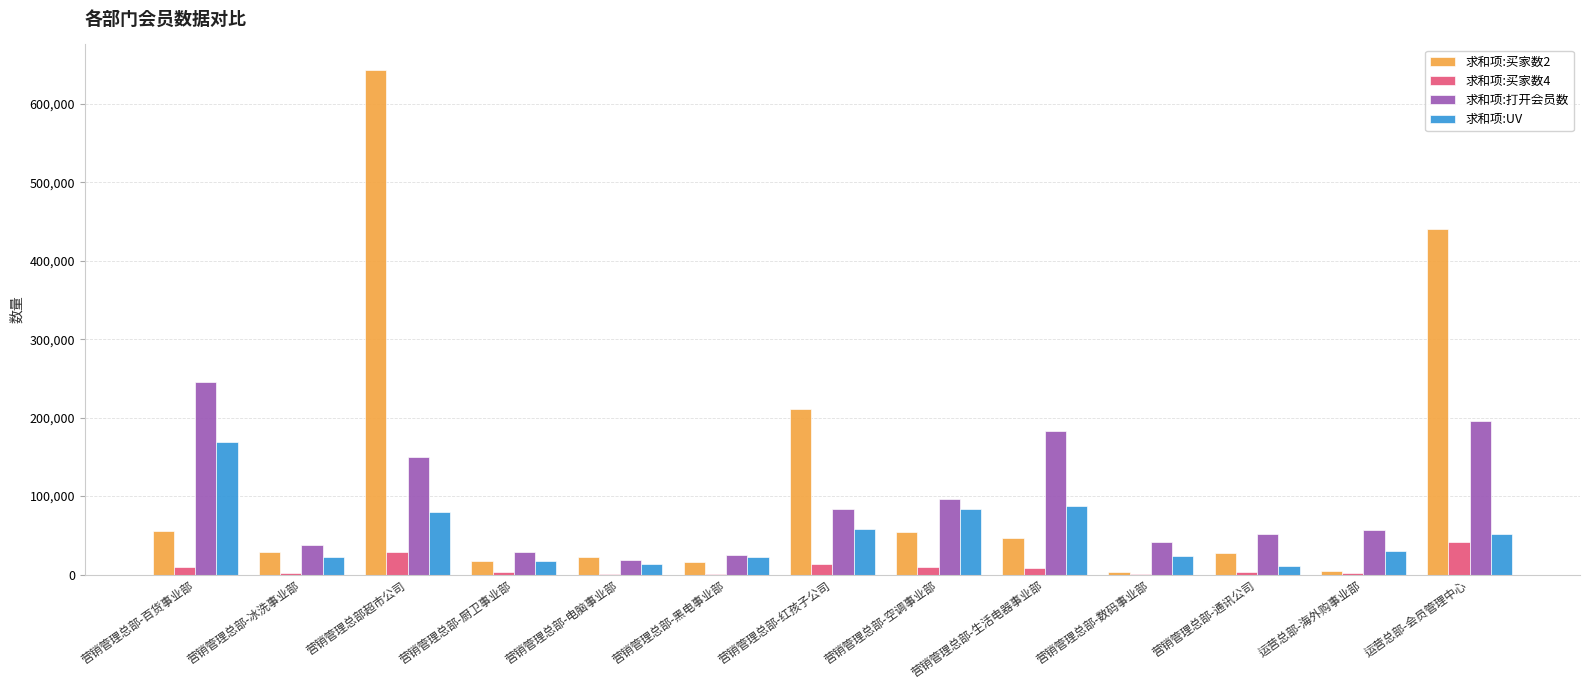

What is the sum of all 求和项:打开会员数 values?

1213862